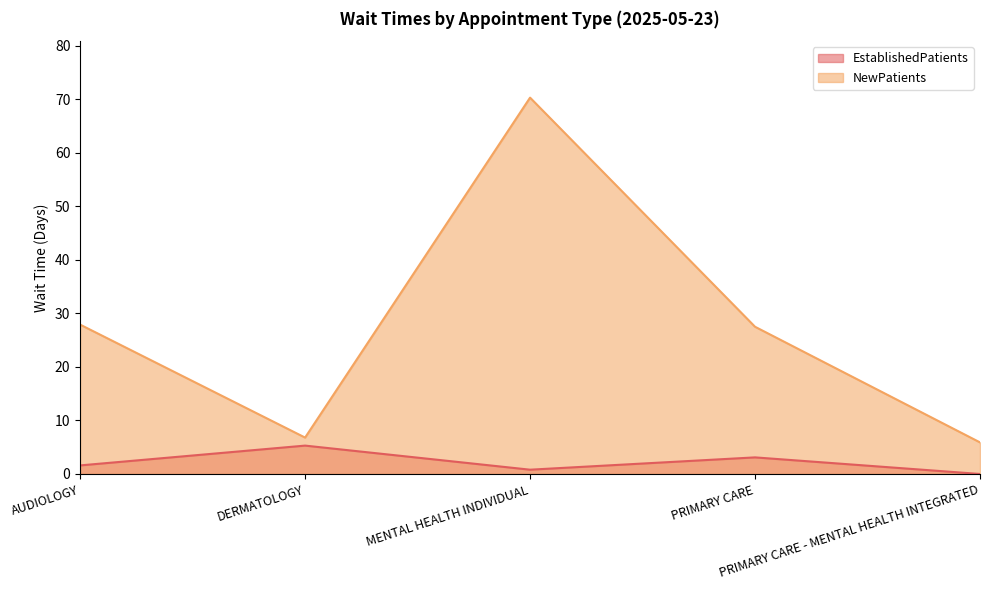

At how many categories does at least one series exceed 42?

1